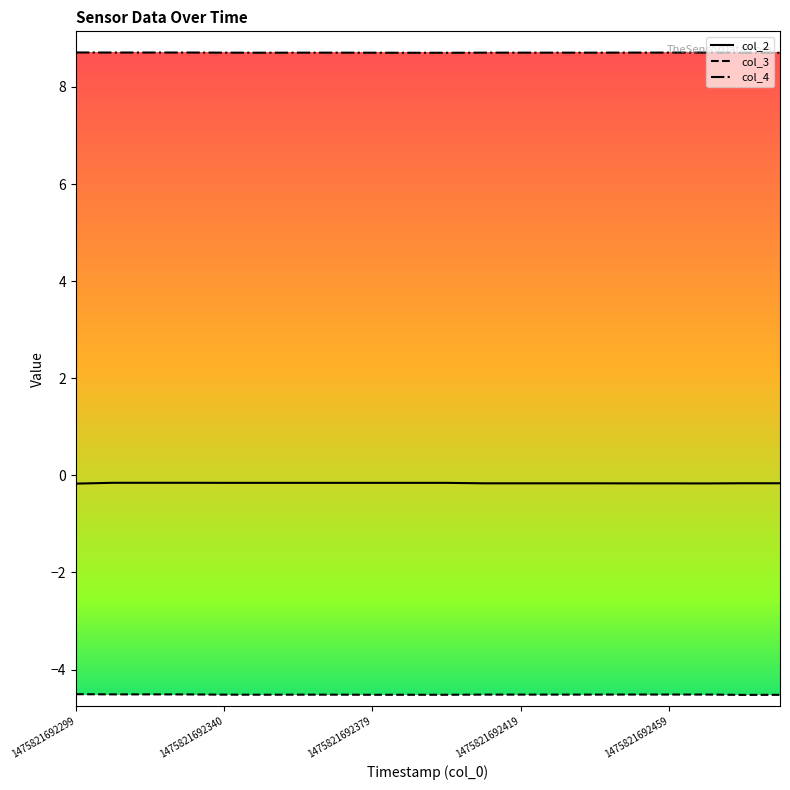

True or false: col_2 and col_4 cross at least once.

False